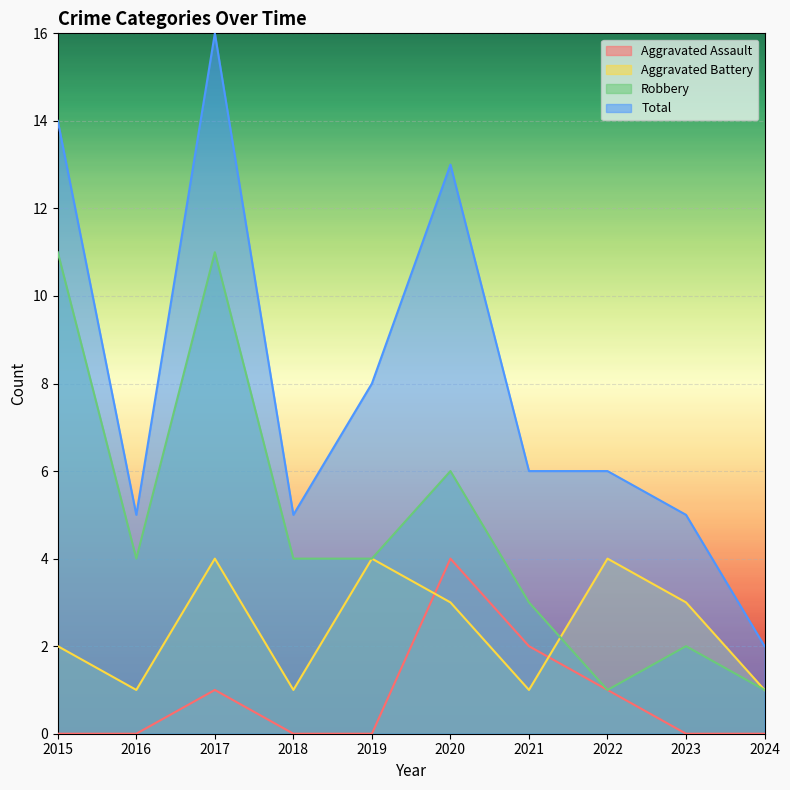

Read the Total value at 2015.

14